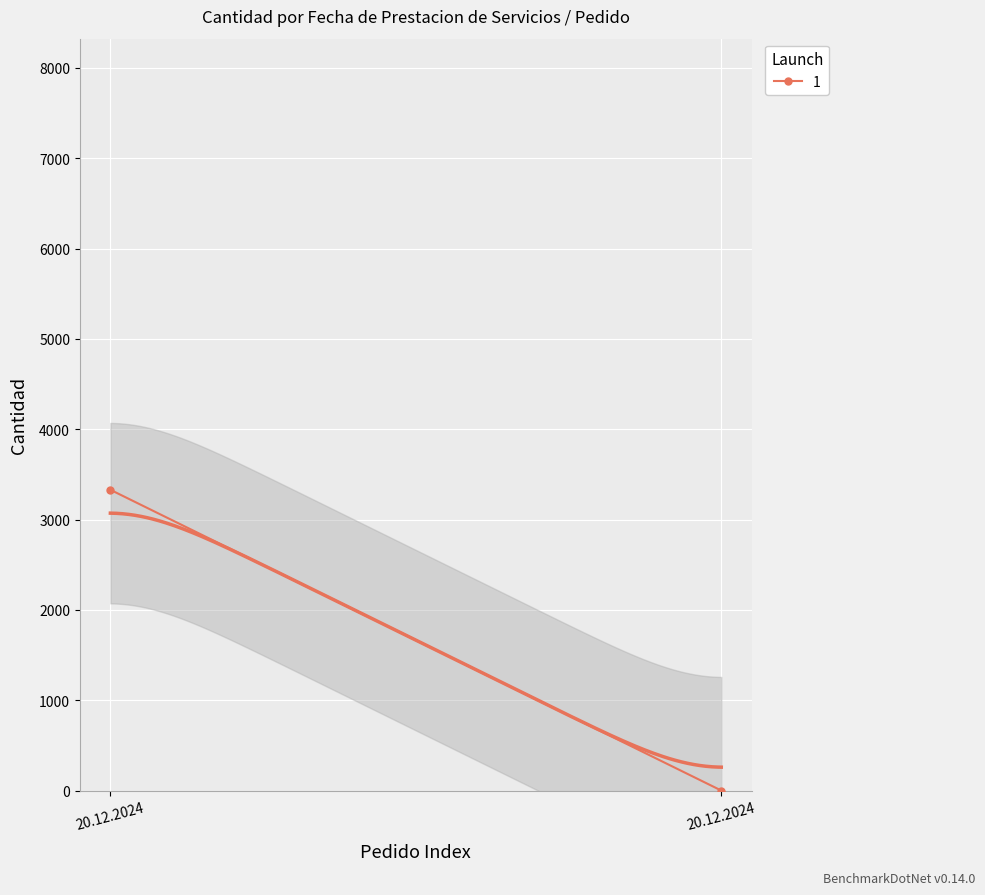

Which has a higher value, 20.12.2024 or 20.12.2024?

20.12.2024